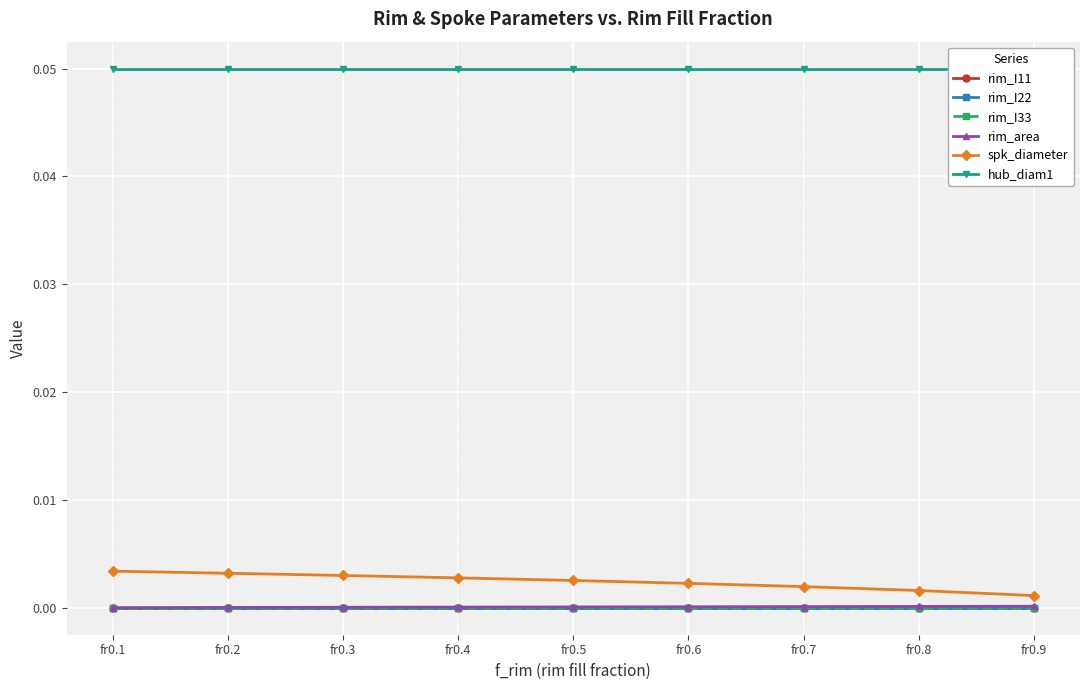

Reading left to right, transcribe all the data shown in this chart.

rim_I11: fr0.1=0.0	fr0.2=0.0	fr0.3=0.0	fr0.4=0.0	fr0.5=0.0	fr0.6=0.0	fr0.7=0.0	fr0.8=0.0	fr0.9=0.0
rim_I22: fr0.1=0.0	fr0.2=0.0	fr0.3=0.0	fr0.4=0.0	fr0.5=0.0	fr0.6=0.0	fr0.7=0.0	fr0.8=0.0	fr0.9=0.0
rim_I33: fr0.1=0.0	fr0.2=0.0	fr0.3=0.0	fr0.4=0.0	fr0.5=0.0	fr0.6=0.0	fr0.7=0.0	fr0.8=0.0	fr0.9=0.0
rim_area: fr0.1=0.0	fr0.2=0.0	fr0.3=0.0	fr0.4=0.0	fr0.5=0.0	fr0.6=0.0	fr0.7=0.0	fr0.8=0.0	fr0.9=0.0
spk_diameter: fr0.1=0.0	fr0.2=0.0	fr0.3=0.0	fr0.4=0.0	fr0.5=0.0	fr0.6=0.0	fr0.7=0.0	fr0.8=0.0	fr0.9=0.0
hub_diam1: fr0.1=0.1	fr0.2=0.1	fr0.3=0.1	fr0.4=0.1	fr0.5=0.1	fr0.6=0.1	fr0.7=0.1	fr0.8=0.1	fr0.9=0.1